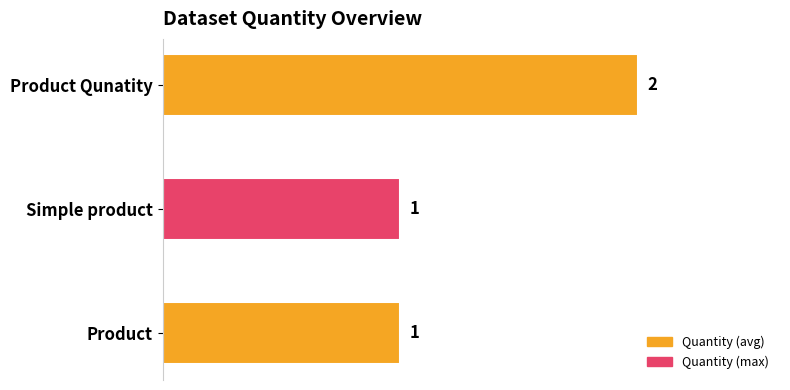

At which category does the chart reach its peak across all series?

Product Qunatity